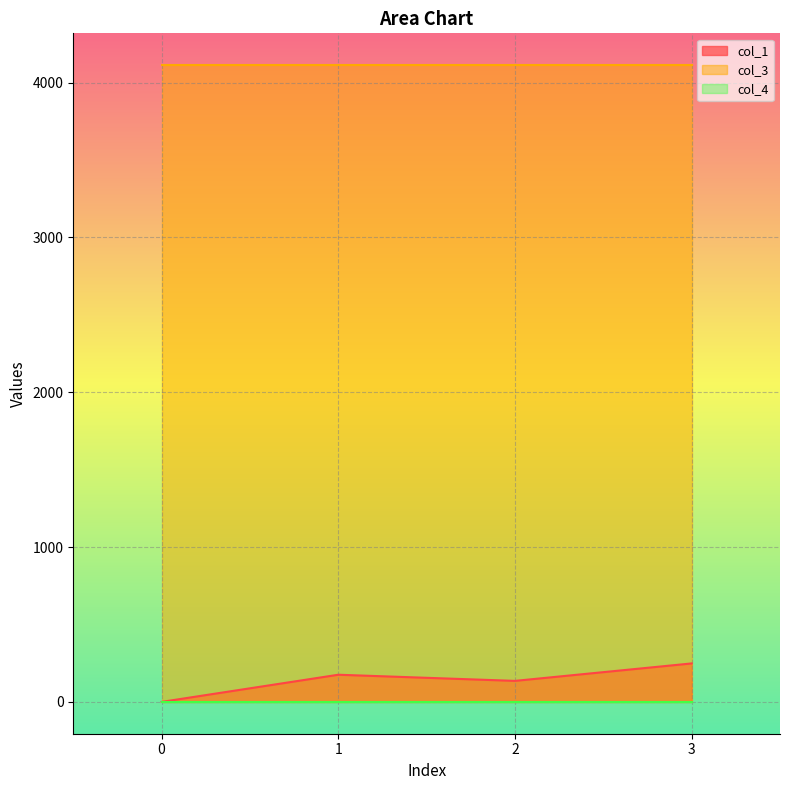

Reading left to right, extract all data points from this chart.

col_1: 0.0	175.3	135.6	248.4
col_3: 4112.0	4112.0	4112.0	4112.0
col_4: 0.0	0.0	0.0	0.0